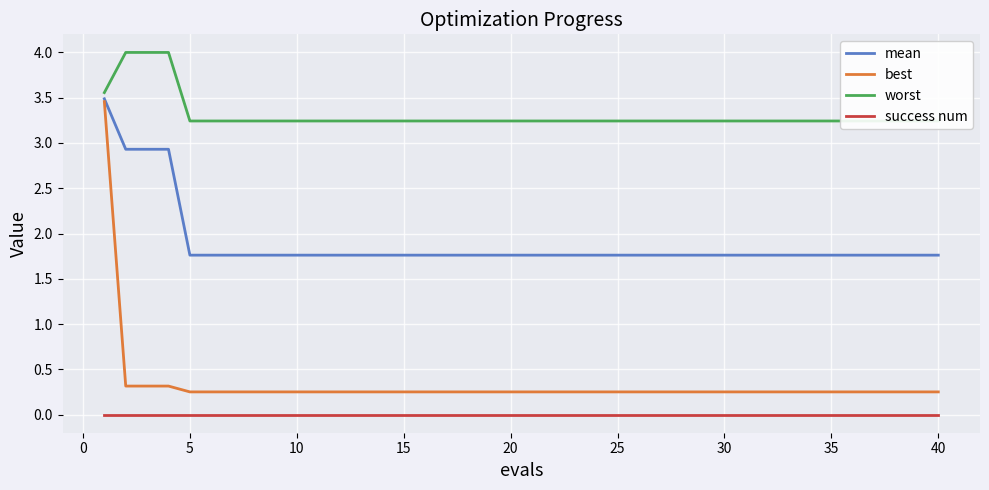

Reading right to left, what are all the values shown in this chart?

mean: 1.8	1.8	1.8	1.8	1.8	1.8	1.8	1.8	1.8	1.8	1.8	1.8	1.8	1.8	1.8	1.8	1.8	1.8	1.8	1.8	1.8	1.8	1.8	1.8	1.8	1.8	1.8	1.8	1.8	1.8	1.8	1.8	1.8	1.8	1.8	1.8	2.9	2.9	2.9	3.5
best: 0.3	0.3	0.3	0.3	0.3	0.3	0.3	0.3	0.3	0.3	0.3	0.3	0.3	0.3	0.3	0.3	0.3	0.3	0.3	0.3	0.3	0.3	0.3	0.3	0.3	0.3	0.3	0.3	0.3	0.3	0.3	0.3	0.3	0.3	0.3	0.3	0.3	0.3	0.3	3.5
worst: 3.2	3.2	3.2	3.2	3.2	3.2	3.2	3.2	3.2	3.2	3.2	3.2	3.2	3.2	3.2	3.2	3.2	3.2	3.2	3.2	3.2	3.2	3.2	3.2	3.2	3.2	3.2	3.2	3.2	3.2	3.2	3.2	3.2	3.2	3.2	3.2	4.0	4.0	4.0	3.6
success num: 0.0	0.0	0.0	0.0	0.0	0.0	0.0	0.0	0.0	0.0	0.0	0.0	0.0	0.0	0.0	0.0	0.0	0.0	0.0	0.0	0.0	0.0	0.0	0.0	0.0	0.0	0.0	0.0	0.0	0.0	0.0	0.0	0.0	0.0	0.0	0.0	0.0	0.0	0.0	0.0